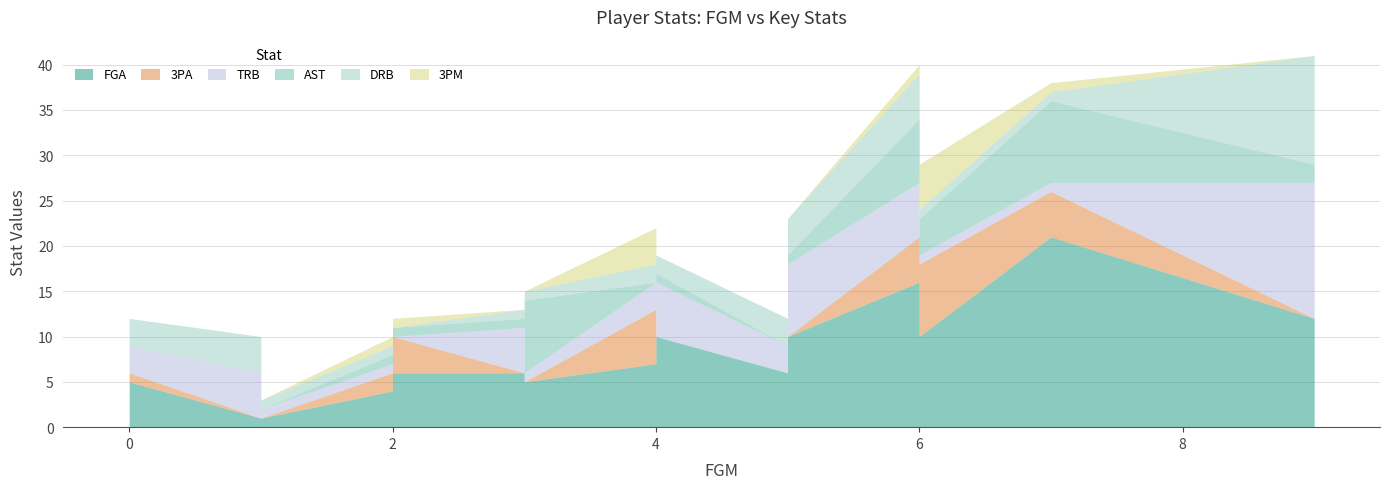

How many values in 3PA are above zero?

10